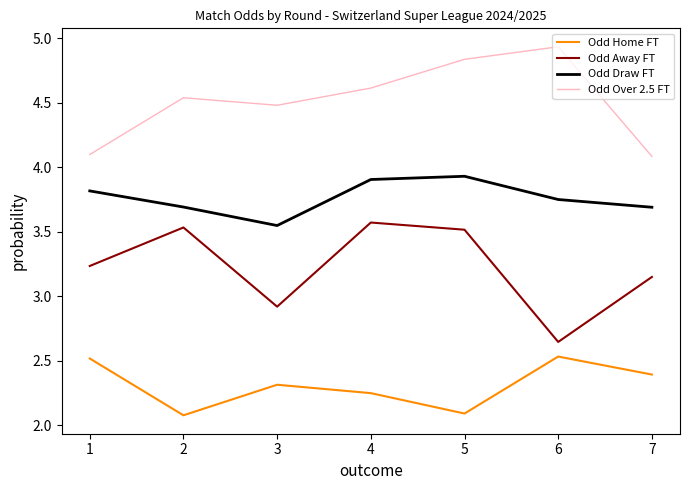

True or false: Odd Away FT has more than 1 interior local peaks.

True